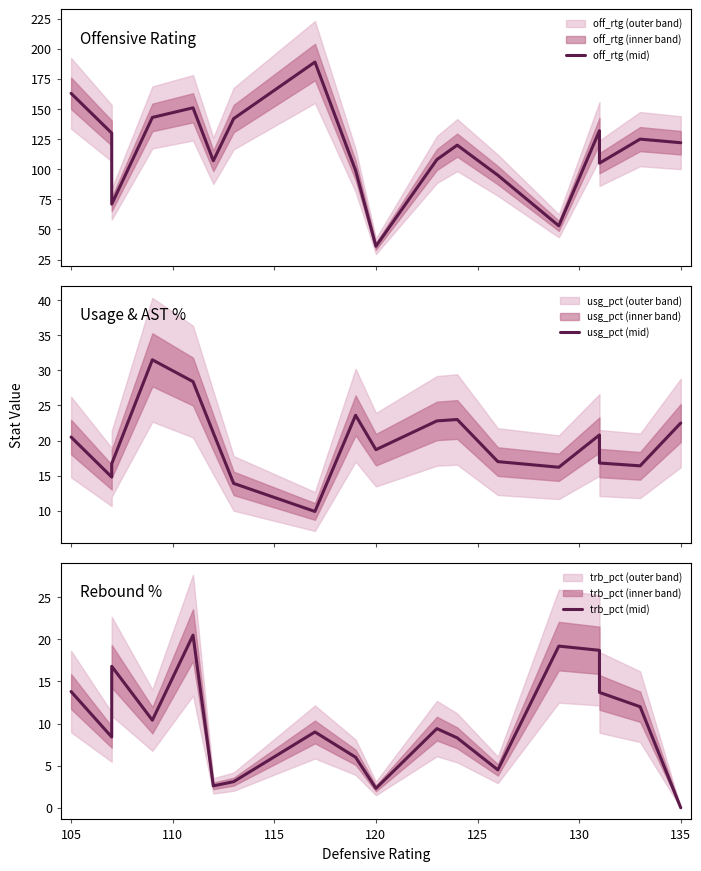

How many data points in usg_pct (mid) are above 20?

9